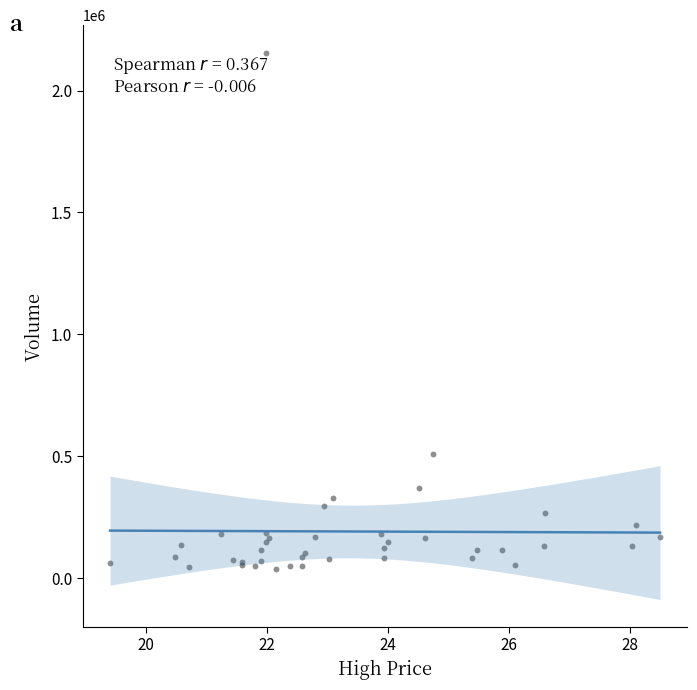

What Y value in the scatter plot is closest to 1097600?

509200